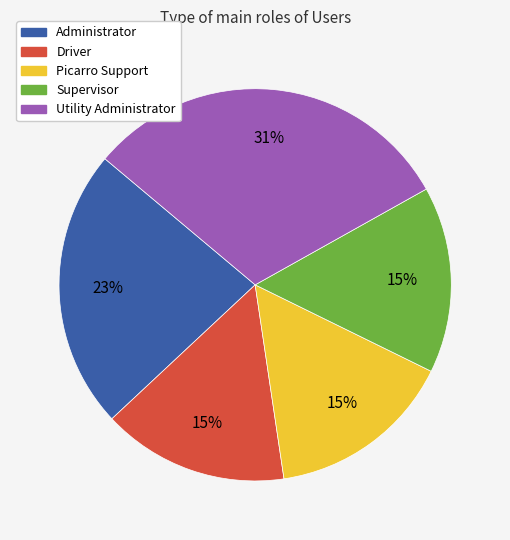

Approximately how many times larger is the value at Driver compared to Utility Administrator?

0.5